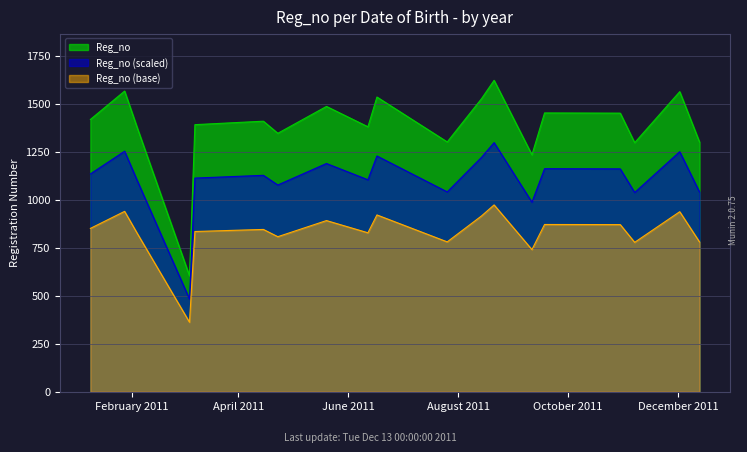

What is the smallest value displayed?

362.4